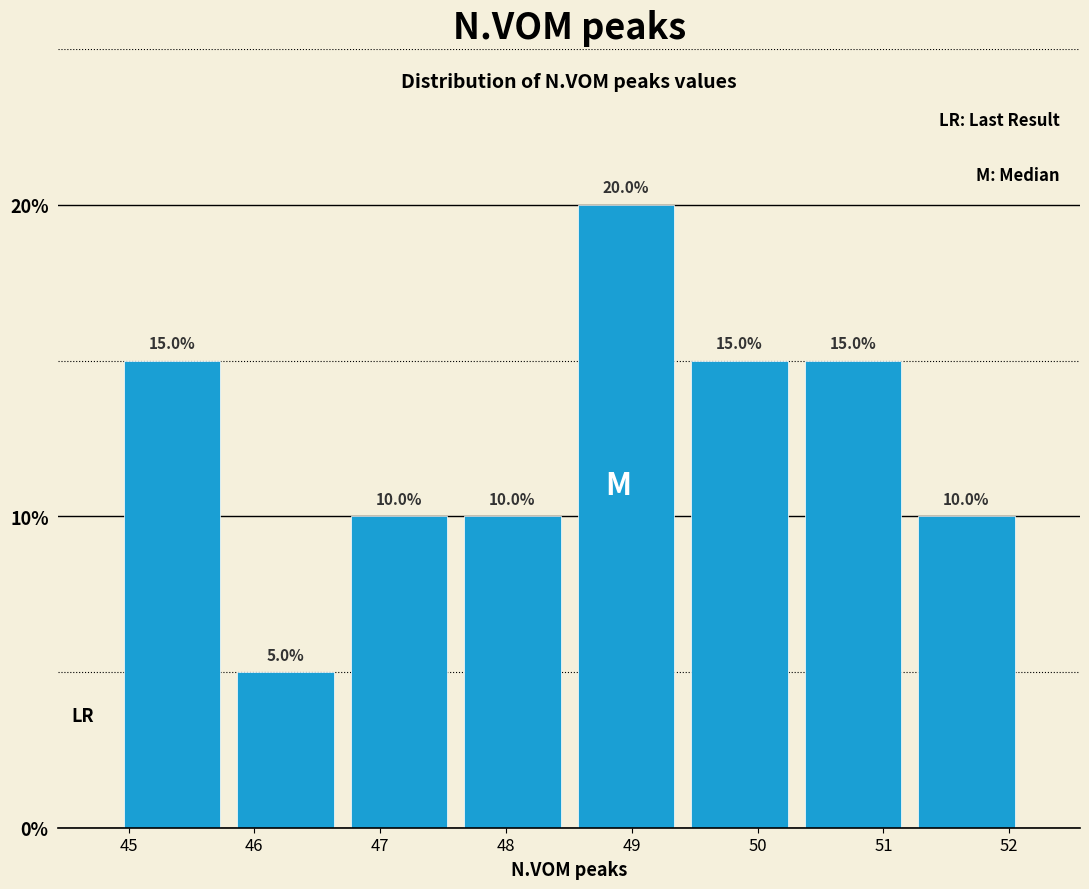

Reading left to right, list every bar in this chart as the range it spans on the x-axis followed by its height. The bar edges are not printed on the chart, so give them approximately, as read against the axis.

44.9 to 45.8: 15.0
45.8 to 46.7: 5.0
46.7 to 47.6: 10.0
47.6 to 48.5: 10.0
48.5 to 49.4: 20.0
49.4 to 50.3: 15.0
50.3 to 51.2: 15.0
51.2 to 52.1: 10.0